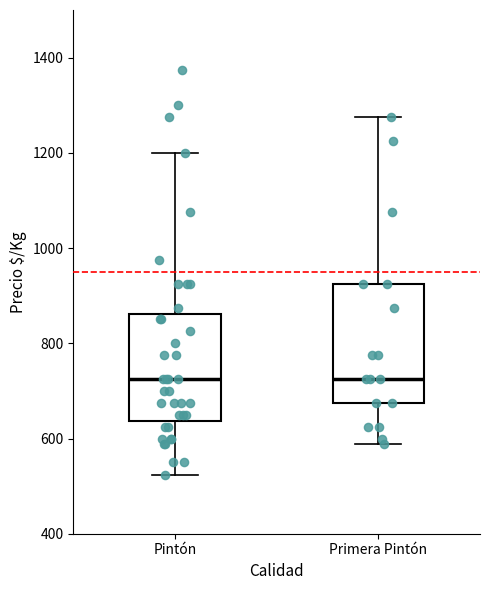

Where does the upper whisker of the box for Primera Pintón end on the y-axis? The values are not printed on the chart, so give them approximately, as read against the axis.

1280